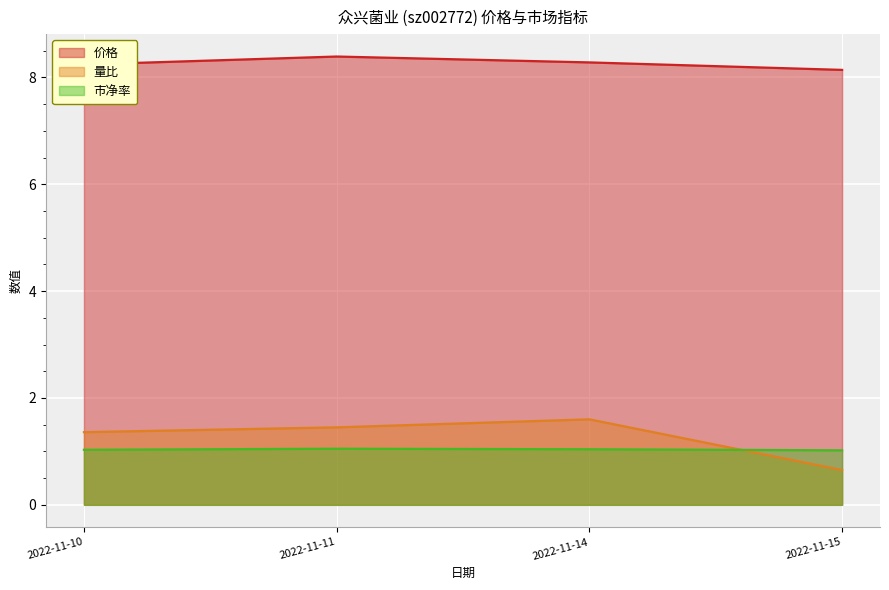

How many values in the 量比 series exceed 1?

3